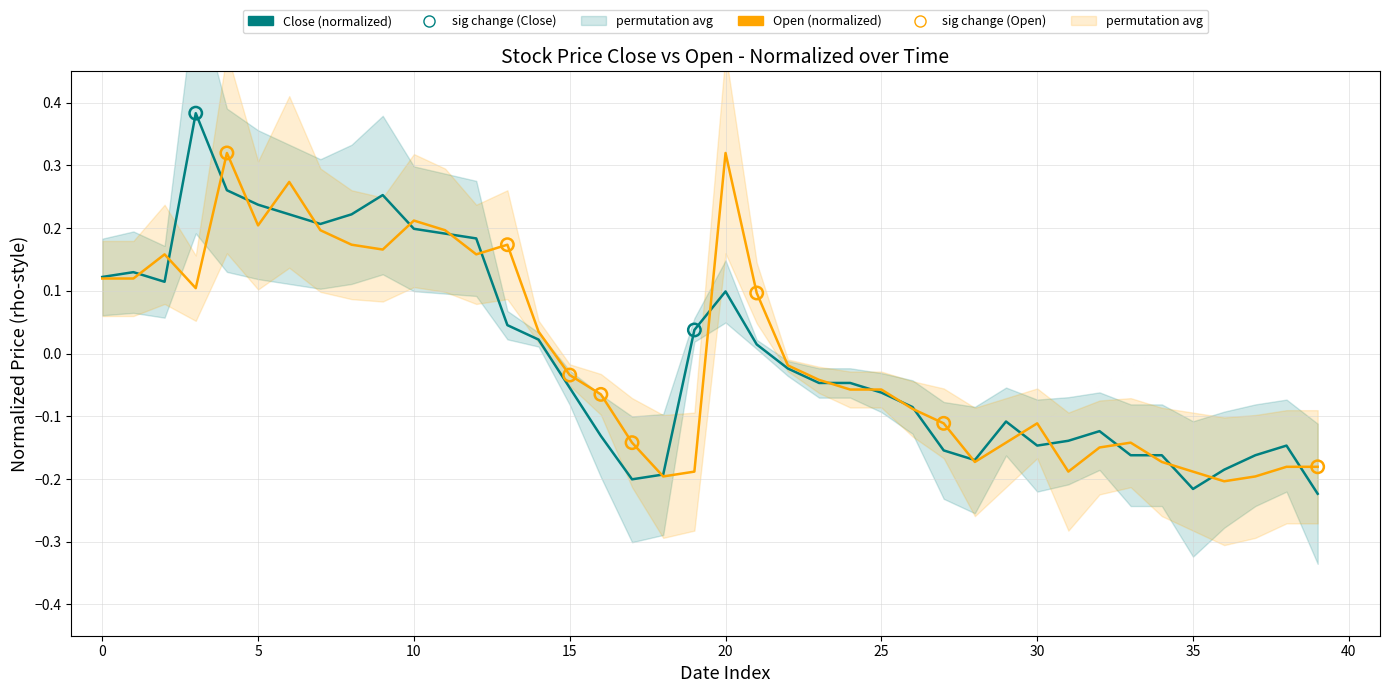

Which series has the largest total across all categories?

Close (normalized)